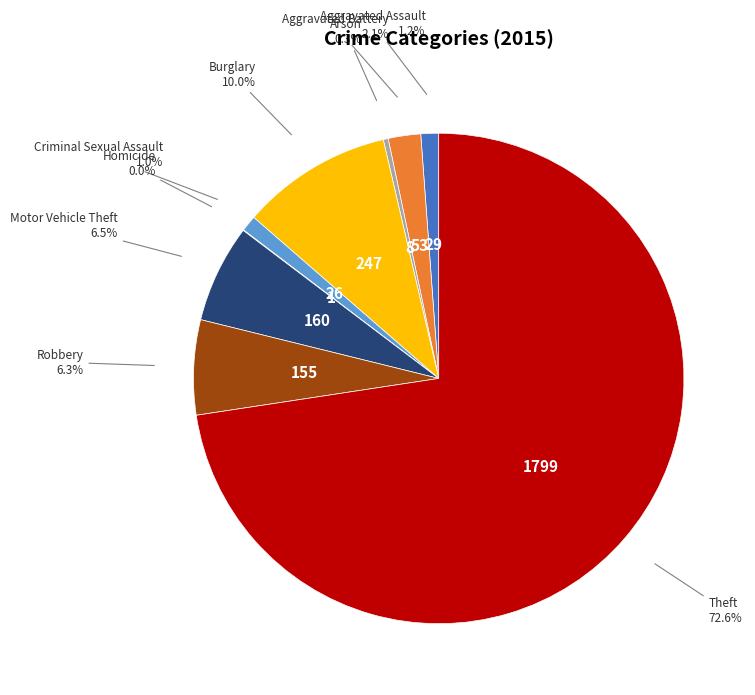

Which slice is the largest?

Theft